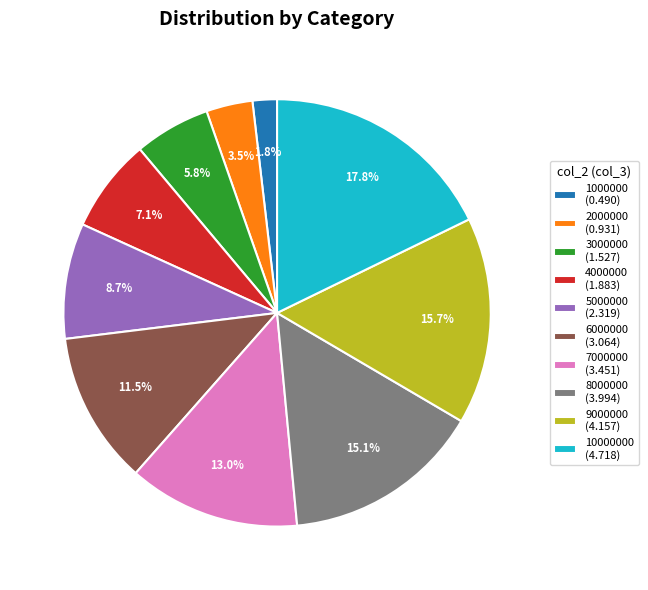

What percentage do 9000000 (4.157) and 4000000 (1.883) together represent?

22.8%